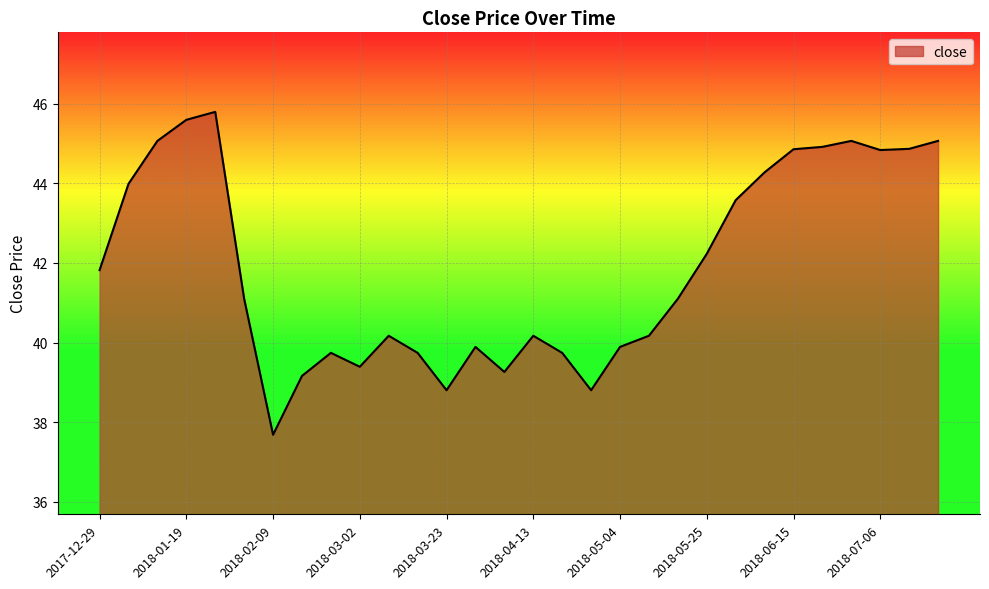

What is the difference between the maximum and minimum values?

8.1